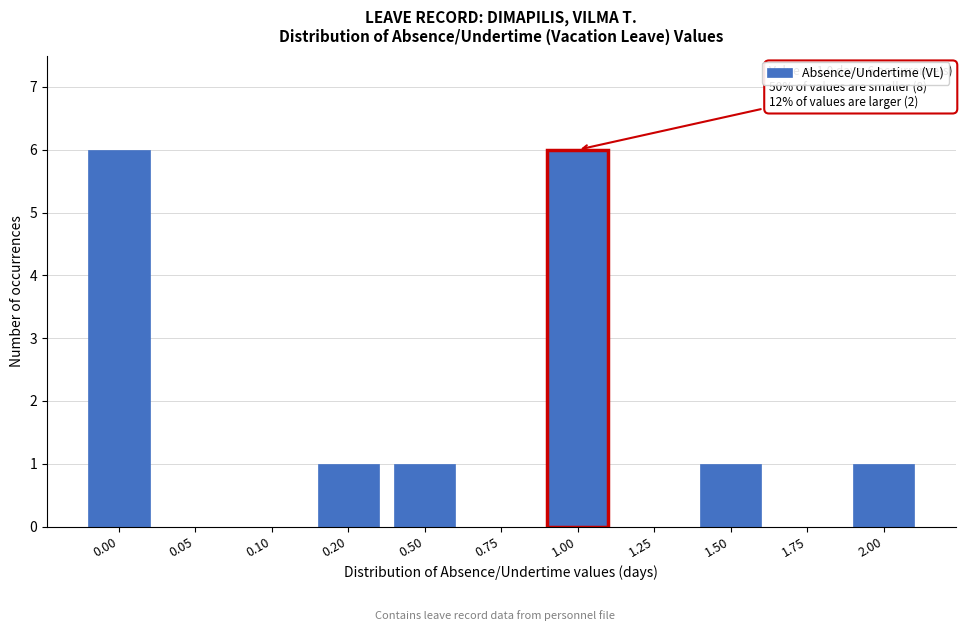

Reading left to right, list all the values displayed in this chart.

0.00=6	0.05=0	0.10=0	0.20=1	0.50=1	0.75=0	1.00=6	1.25=0	1.50=1	1.75=0	2.00=1